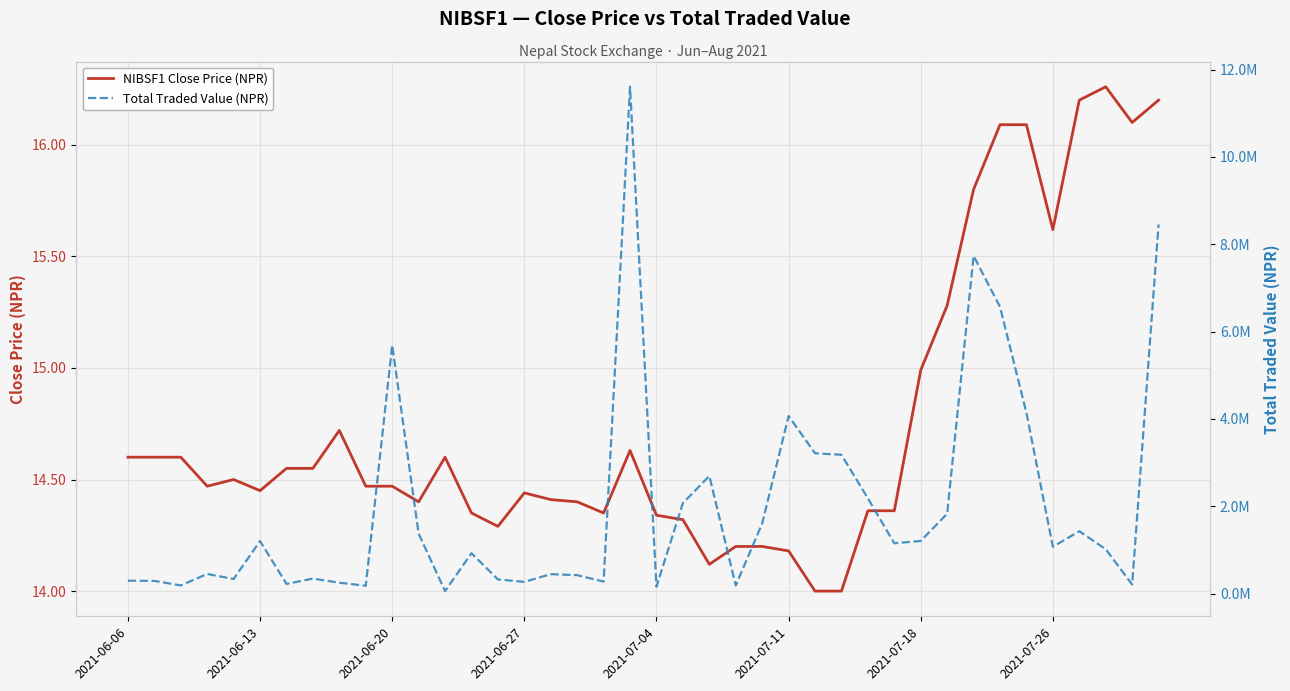

Reading left to right, list all the values displayed in this chart.

NIBSF1 Close Price (NPR): 14.6	14.6	14.6	14.5	14.5	14.4	14.6	14.6	14.7	14.5	14.5	14.4	14.6	14.3	14.3	14.4	14.4	14.4	14.3	14.6	14.3	14.3	14.1	14.2	14.2	14.2	14.0	14.0	14.4	14.4	15.0	15.3	15.8	16.1	16.1	15.6	16.2	16.3	16.1	16.2
Total Traded Value (NPR): 296895.5	292260.0	188810.0	450812.0	336681.0	1204344.5	223696.5	345834.5	250719.2	180771.2	5691161.6	1374109.5	59128.0	925800.2	326146.3	270260.0	446590.2	423554.0	276310.0	11605804.4	160682.0	2072889.1	2694790.0	187785.0	1606507.5	4066936.0	3213993.0	3180066.5	2182914.8	1153637.5	1206739.7	1830789.8	7733110.7	6565546.9	4138476.2	1073584.8	1429994.2	1017439.5	209070.0	8452946.2